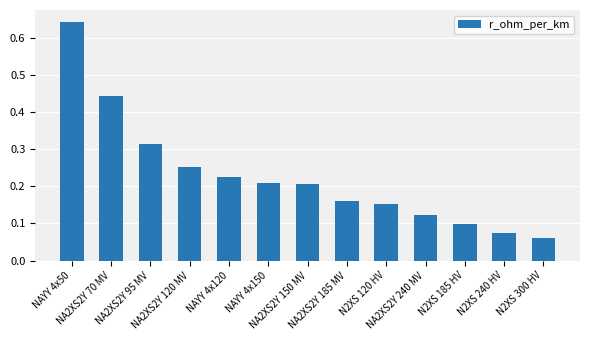

What is the label of the 5th bar from the right?

N2XS 120 HV